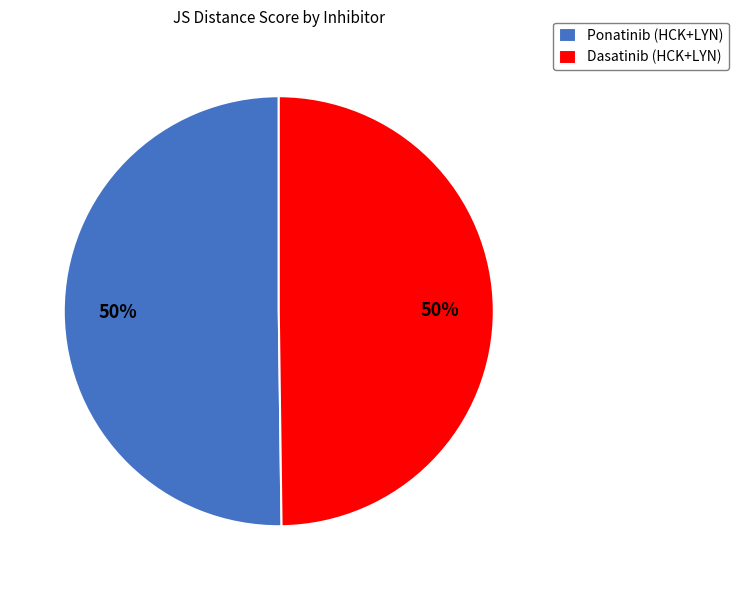

The Ponatinib (HCK+LYN) slice represents 50% of the pie. True or false?

True